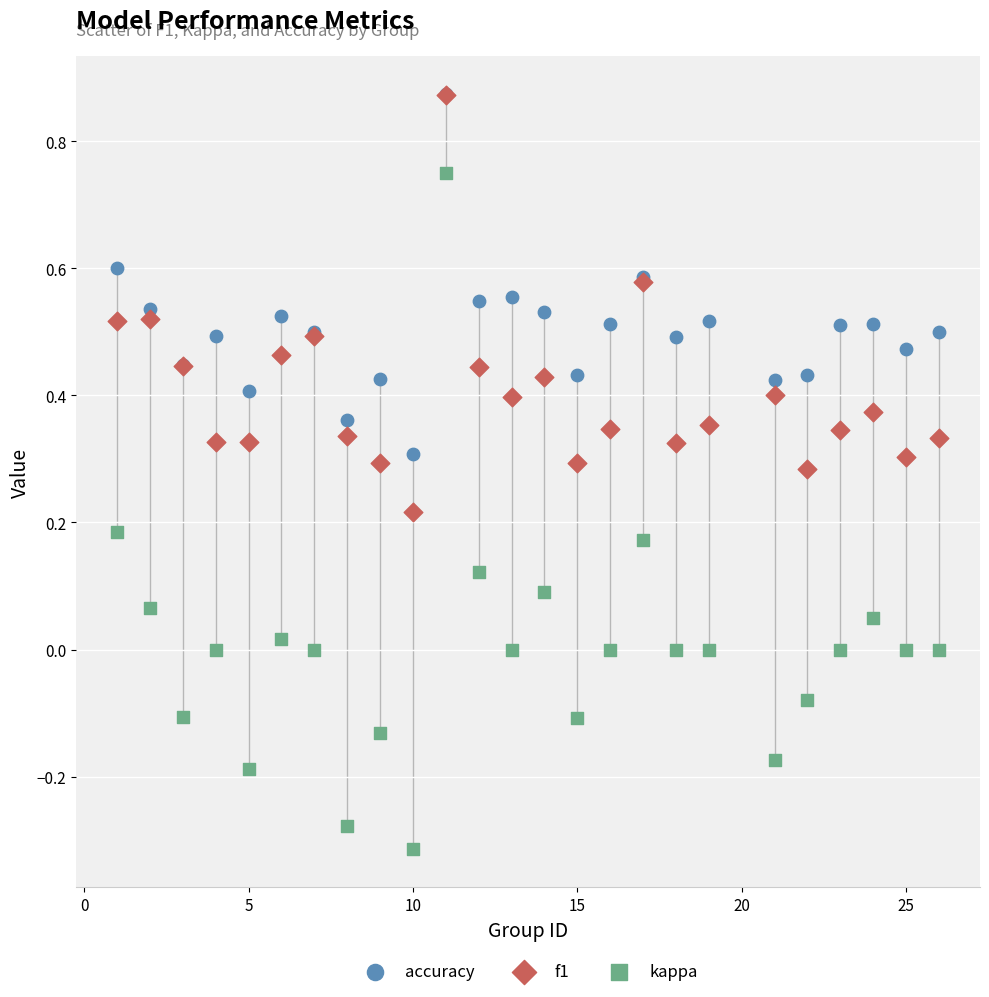

What are all the series names shown in the legend?

accuracy, f1, kappa